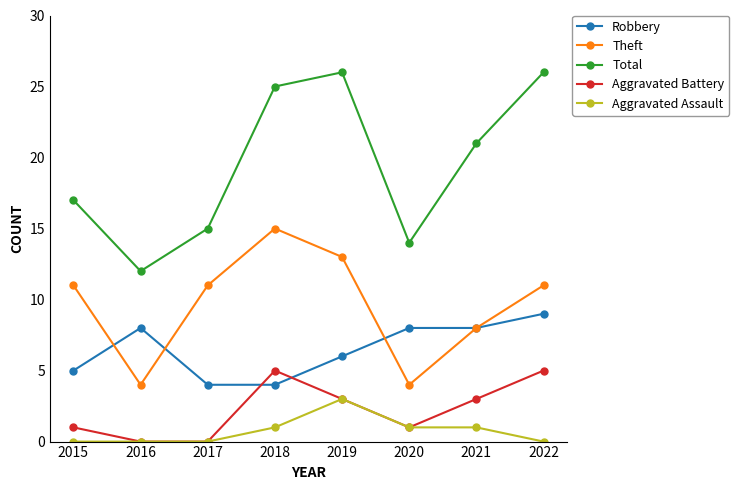

Reading left to right, extract all data points from this chart.

Robbery: 2015=5	2016=8	2017=4	2018=4	2019=6	2020=8	2021=8	2022=9
Theft: 2015=11	2016=4	2017=11	2018=15	2019=13	2020=4	2021=8	2022=11
Total: 2015=17	2016=12	2017=15	2018=25	2019=26	2020=14	2021=21	2022=26
Aggravated Battery: 2015=1	2016=0	2017=0	2018=5	2019=3	2020=1	2021=3	2022=5
Aggravated Assault: 2015=0	2016=0	2017=0	2018=1	2019=3	2020=1	2021=1	2022=0